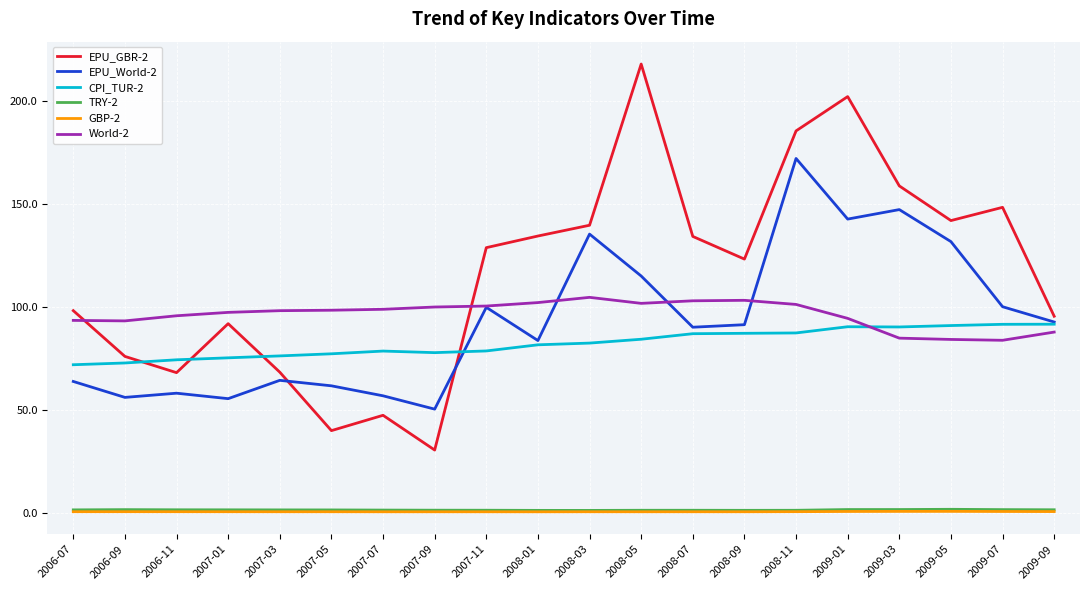

What is the sum of all EPU_GBR-2 values?

2328.7